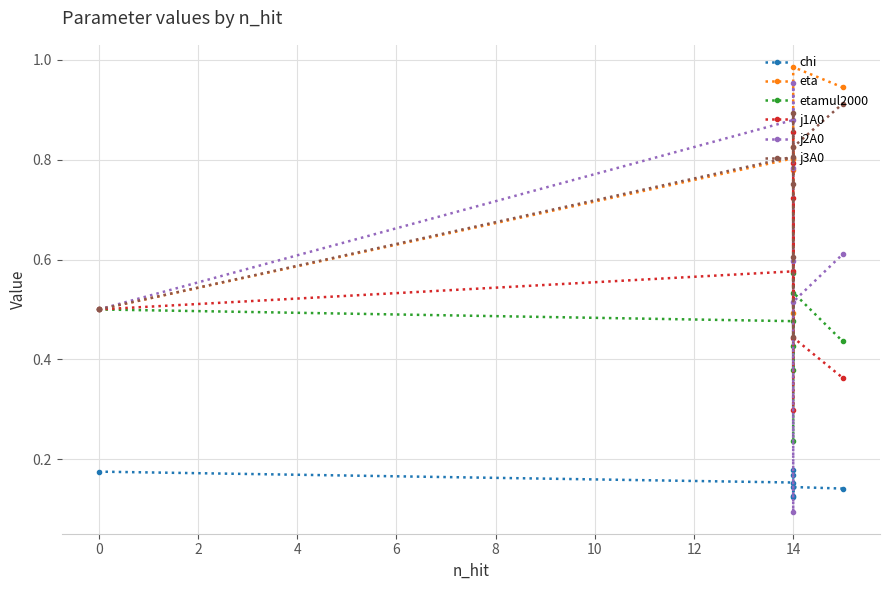

The chi series shows 0.3 at 0. True or false?

False